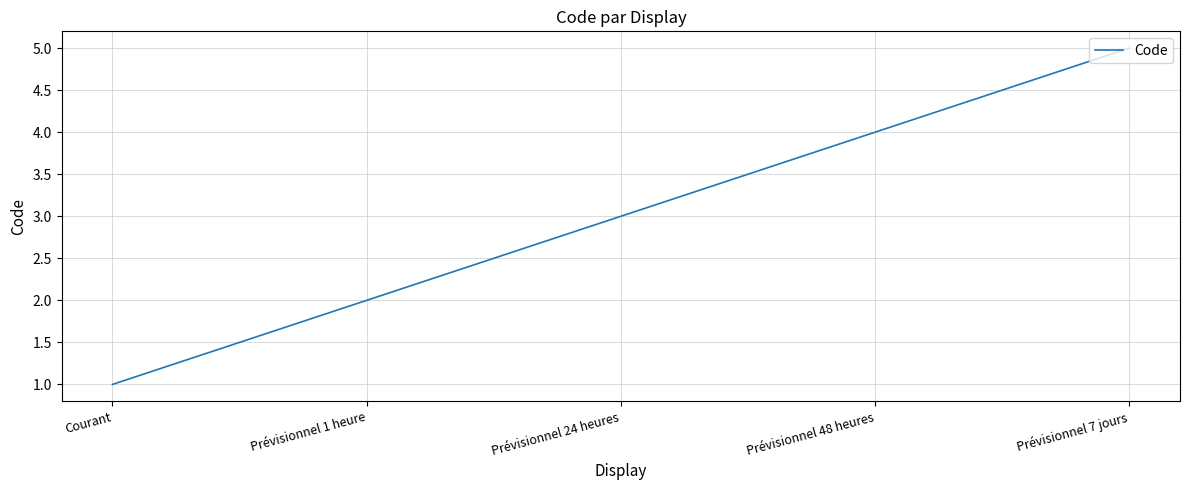

List the labels in order of value, smallest first.

Courant, Prévisionnel 1 heure, Prévisionnel 24 heures, Prévisionnel 48 heures, Prévisionnel 7 jours